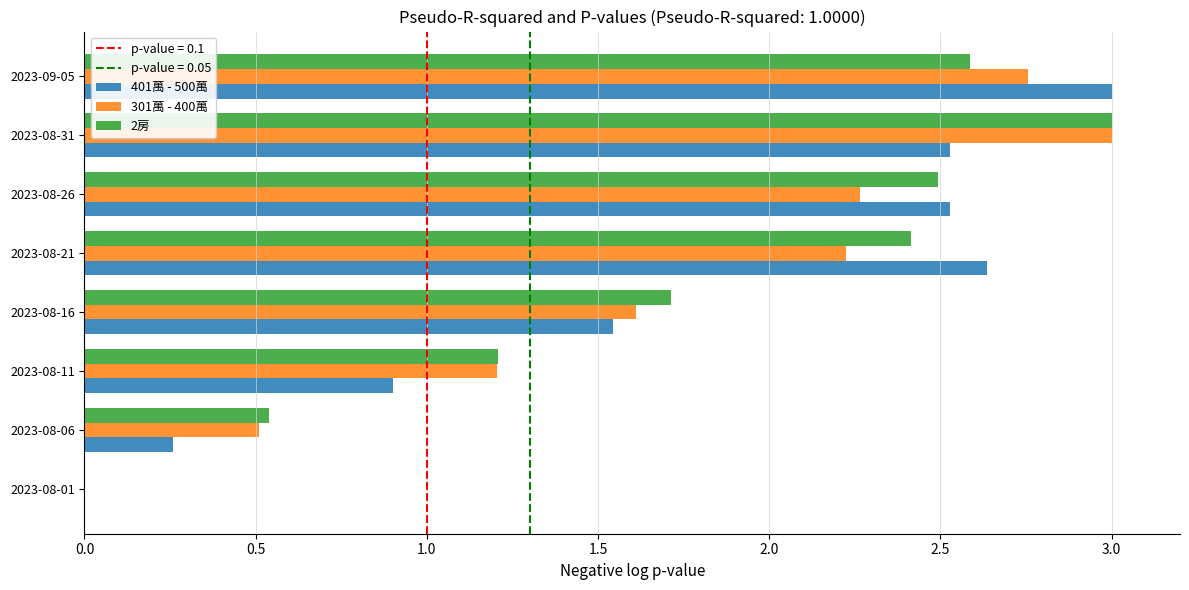

What is the highest value of the 2房 series?

3.0